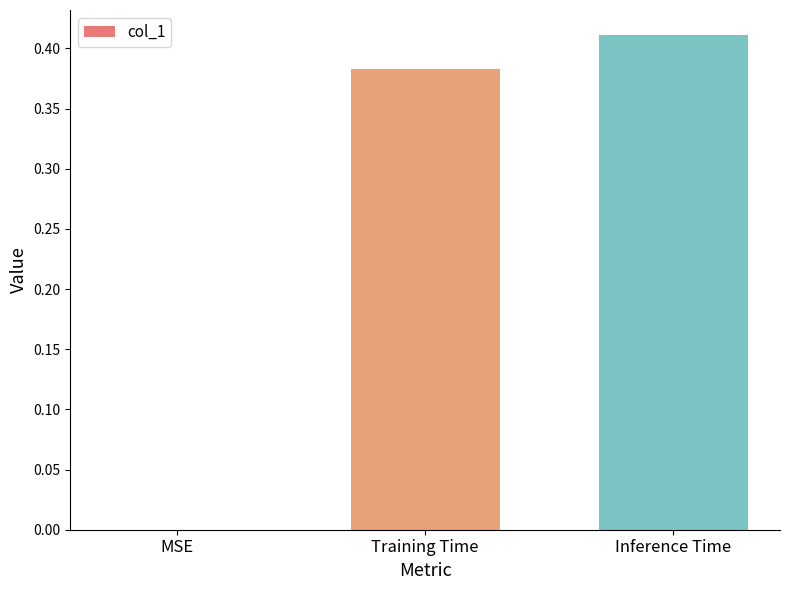

How many data points does each series have?

3